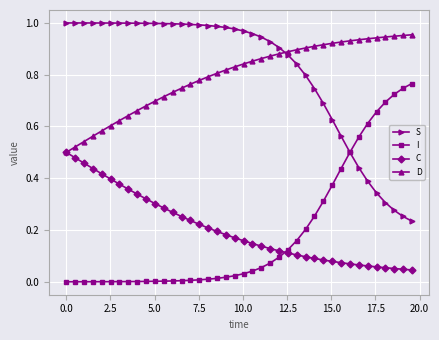

True or false: S and D cross at least once.

True